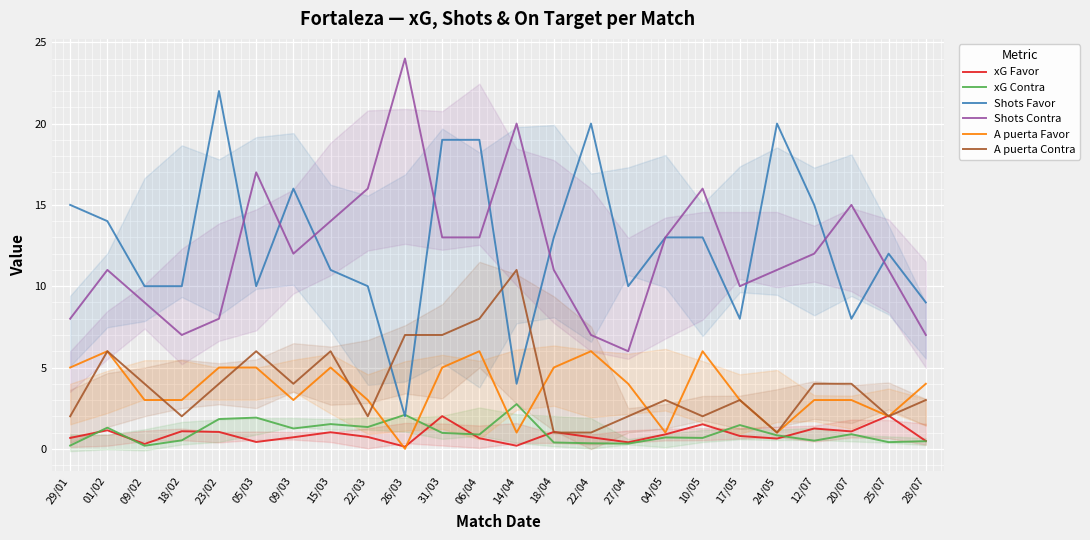

What position from the left is 22/03?

9